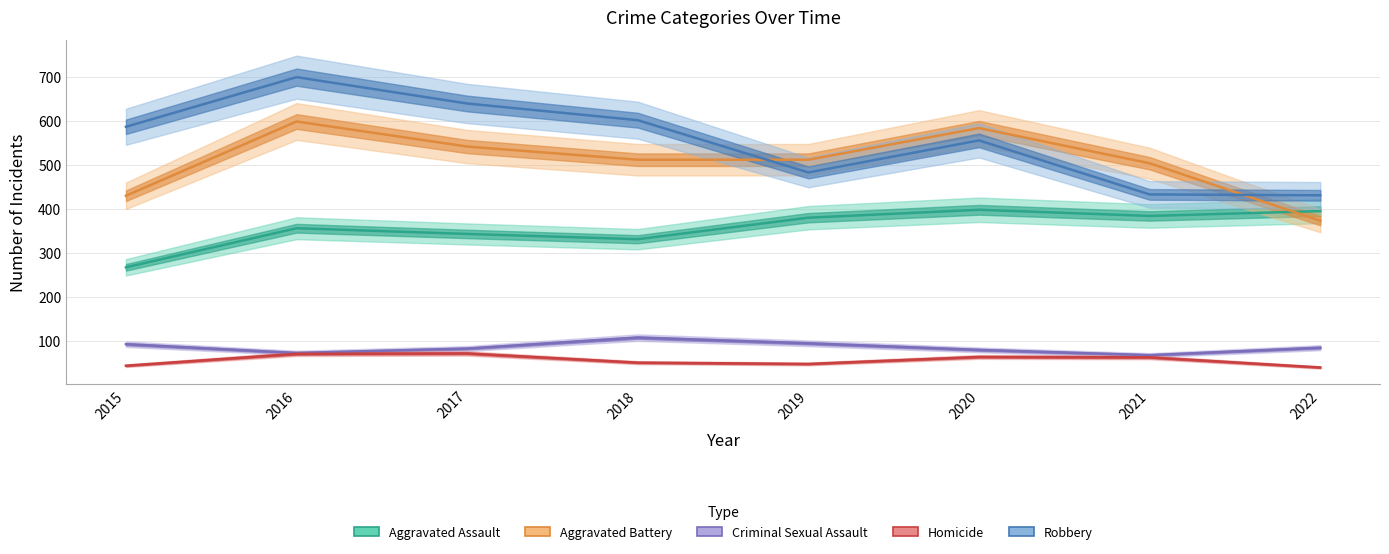

How many lines are shown in the chart?

5